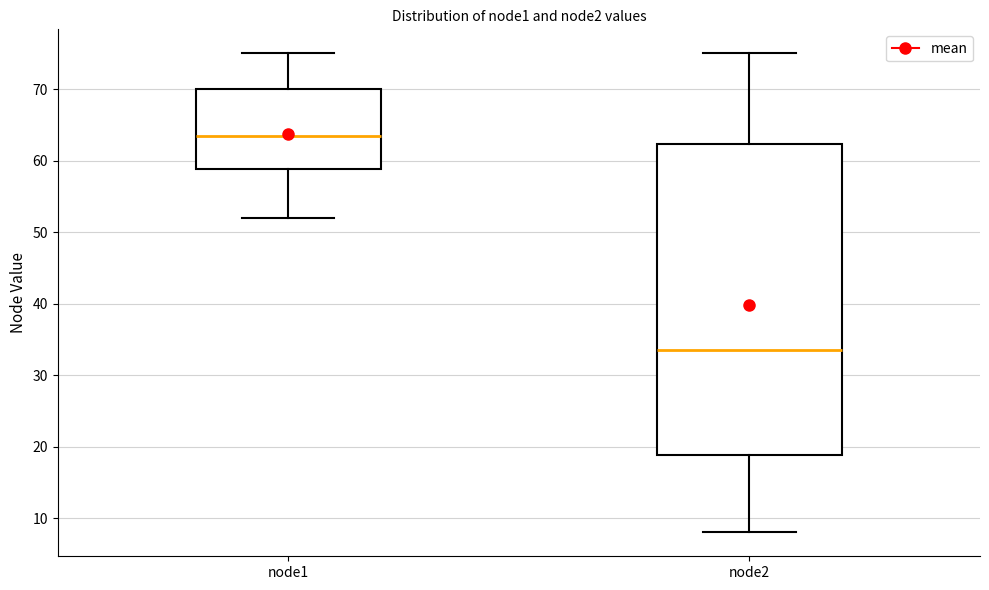

Where does the lower whisker of the box for node2 end on the y-axis? The values are not printed on the chart, so give them approximately, as read against the axis.

8